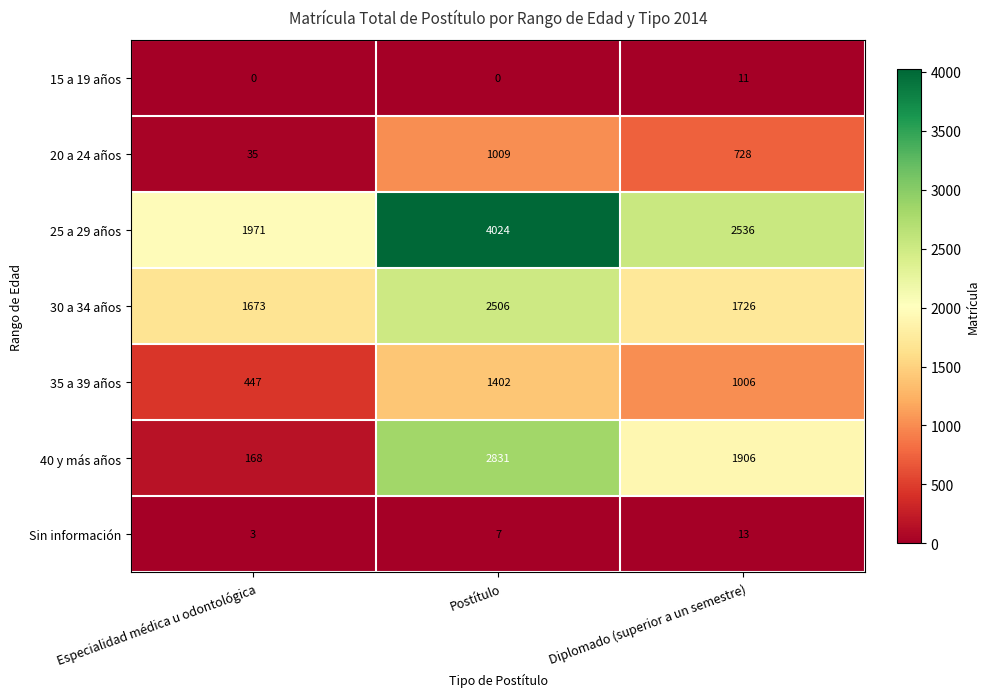

What is the average value of the 25 a 29 años series?

2844